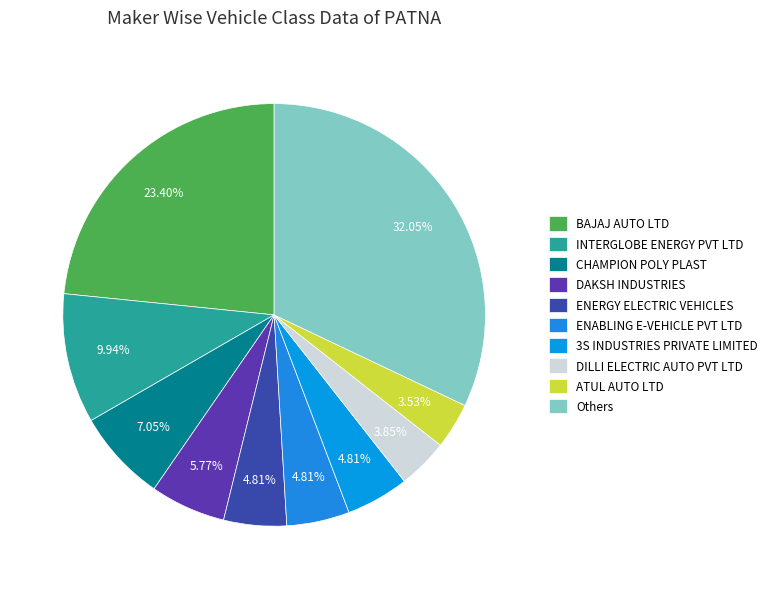

Which slice is the largest?

Others